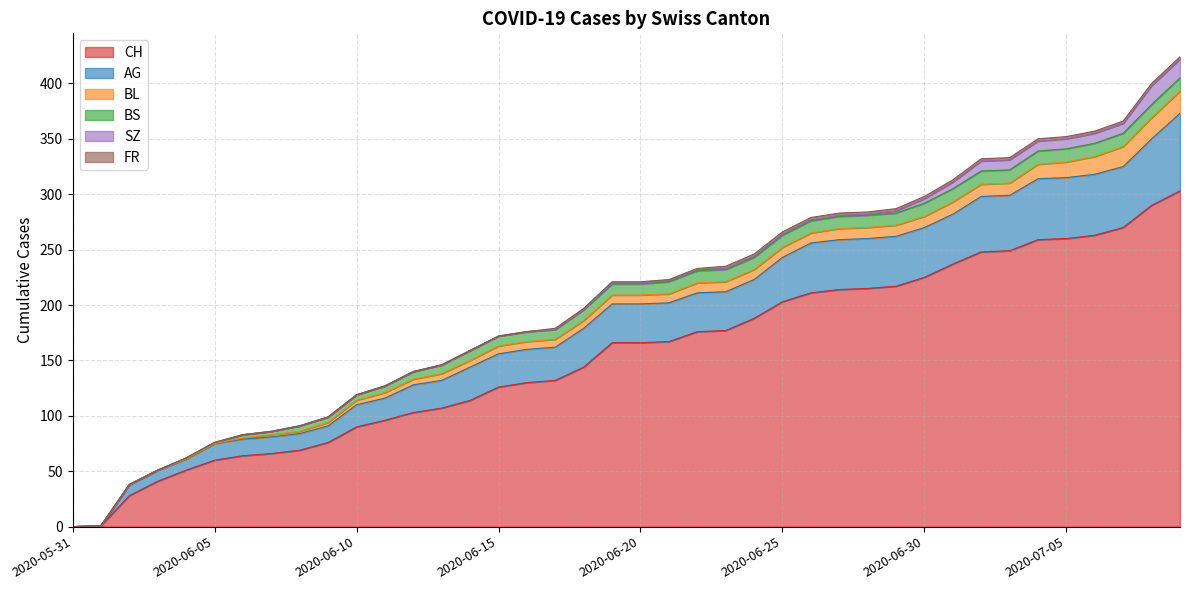

Reading left to right, list all the values displayed in this chart.

CH: 2020-05-31=0	2020-06-01=1	2020-06-02=28	2020-06-03=41	2020-06-04=51	2020-06-05=60	2020-06-06=64	2020-06-07=66	2020-06-08=69	2020-06-09=76	2020-06-10=90	2020-06-11=96	2020-06-12=103	2020-06-13=107	2020-06-14=114	2020-06-15=126	2020-06-16=130	2020-06-17=132	2020-06-18=144	2020-06-19=166	2020-06-20=166	2020-06-21=167	2020-06-22=176	2020-06-23=177	2020-06-24=188	2020-06-25=203	2020-06-26=211	2020-06-27=214	2020-06-28=215	2020-06-29=217	2020-06-30=225	2020-07-01=237	2020-07-02=248	2020-07-03=249	2020-07-04=259	2020-07-05=260	2020-07-06=263	2020-07-07=270	2020-07-08=290	2020-07-09=303
AG: 2020-05-31=0	2020-06-01=0	2020-06-02=10	2020-06-03=10	2020-06-04=10	2020-06-05=15	2020-06-06=15	2020-06-07=15	2020-06-08=15	2020-06-09=15	2020-06-10=20	2020-06-11=20	2020-06-12=25	2020-06-13=25	2020-06-14=30	2020-06-15=30	2020-06-16=30	2020-06-17=30	2020-06-18=35	2020-06-19=35	2020-06-20=35	2020-06-21=35	2020-06-22=35	2020-06-23=35	2020-06-24=35	2020-06-25=40	2020-06-26=45	2020-06-27=45	2020-06-28=45	2020-06-29=45	2020-06-30=45	2020-07-01=45	2020-07-02=50	2020-07-03=50	2020-07-04=55	2020-07-05=55	2020-07-06=55	2020-07-07=55	2020-07-08=60	2020-07-09=70
BL: 2020-05-31=0	2020-06-01=0	2020-06-02=0	2020-06-03=0	2020-06-04=0	2020-06-05=0	2020-06-06=1	2020-06-07=2	2020-06-08=2	2020-06-09=3	2020-06-10=4	2020-06-11=5	2020-06-12=5	2020-06-13=6	2020-06-14=6	2020-06-15=7	2020-06-16=7	2020-06-17=7	2020-06-18=7	2020-06-19=8	2020-06-20=8	2020-06-21=8	2020-06-22=9	2020-06-23=9	2020-06-24=9	2020-06-25=9	2020-06-26=9	2020-06-27=10	2020-06-28=10	2020-06-29=10	2020-06-30=10	2020-07-01=11	2020-07-02=11	2020-07-03=11	2020-07-04=13	2020-07-05=14	2020-07-06=16	2020-07-07=18	2020-07-08=19	2020-07-09=20
BS: 2020-05-31=0	2020-06-01=0	2020-06-02=0	2020-06-03=0	2020-06-04=1	2020-06-05=1	2020-06-06=3	2020-06-07=3	2020-06-08=5	2020-06-09=5	2020-06-10=5	2020-06-11=6	2020-06-12=7	2020-06-13=8	2020-06-14=9	2020-06-15=9	2020-06-16=9	2020-06-17=9	2020-06-18=10	2020-06-19=10	2020-06-20=10	2020-06-21=11	2020-06-22=11	2020-06-23=11	2020-06-24=11	2020-06-25=11	2020-06-26=11	2020-06-27=11	2020-06-28=11	2020-06-29=11	2020-06-30=12	2020-07-01=12	2020-07-02=12	2020-07-03=12	2020-07-04=12	2020-07-05=12	2020-07-06=12	2020-07-07=12	2020-07-08=12	2020-07-09=12
SZ: 2020-05-31=0	2020-06-01=0	2020-06-02=0	2020-06-03=0	2020-06-04=0	2020-06-05=0	2020-06-06=0	2020-06-07=0	2020-06-08=0	2020-06-09=0	2020-06-10=0	2020-06-11=0	2020-06-12=0	2020-06-13=0	2020-06-14=0	2020-06-15=0	2020-06-16=0	2020-06-17=0	2020-06-18=0	2020-06-19=1	2020-06-20=1	2020-06-21=1	2020-06-22=1	2020-06-23=1	2020-06-24=1	2020-06-25=1	2020-06-26=1	2020-06-27=1	2020-06-28=1	2020-06-29=2	2020-06-30=4	2020-07-01=6	2020-07-02=9	2020-07-03=9	2020-07-04=9	2020-07-05=9	2020-07-06=9	2020-07-07=9	2020-07-08=17	2020-07-09=17
FR: 2020-05-31=0	2020-06-01=0	2020-06-02=0	2020-06-03=0	2020-06-04=0	2020-06-05=0	2020-06-06=0	2020-06-07=0	2020-06-08=0	2020-06-09=0	2020-06-10=0	2020-06-11=0	2020-06-12=0	2020-06-13=0	2020-06-14=0	2020-06-15=0	2020-06-16=0	2020-06-17=1	2020-06-18=1	2020-06-19=1	2020-06-20=1	2020-06-21=1	2020-06-22=1	2020-06-23=2	2020-06-24=2	2020-06-25=2	2020-06-26=2	2020-06-27=2	2020-06-28=2	2020-06-29=2	2020-06-30=2	2020-07-01=2	2020-07-02=2	2020-07-03=2	2020-07-04=2	2020-07-05=2	2020-07-06=2	2020-07-07=2	2020-07-08=2	2020-07-09=2